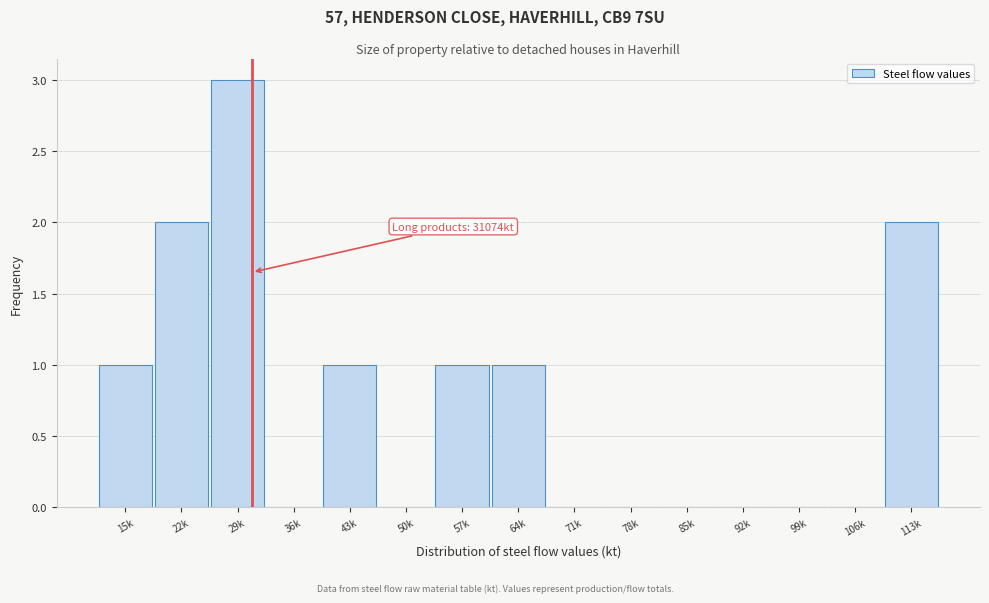

Reading left to right, transcribe all the data shown in this chart.

15k=1	22k=2	29k=3	36k=0	43k=1	50k=0	57k=1	64k=1	71k=0	78k=0	85k=0	92k=0	99k=0	106k=0	113k=2